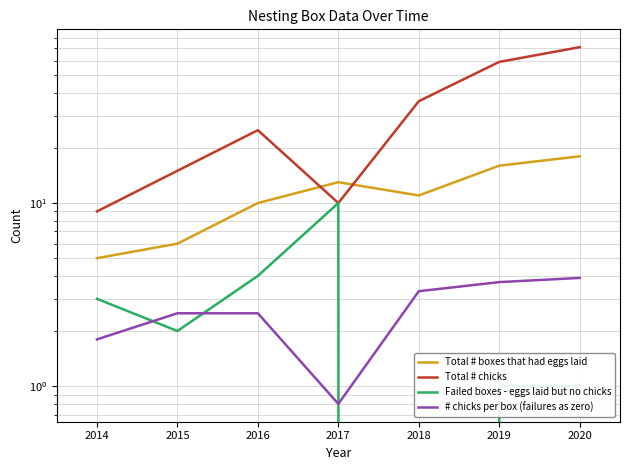

How many Failed boxes - eggs laid but no chicks values are between 1 and 4?

5